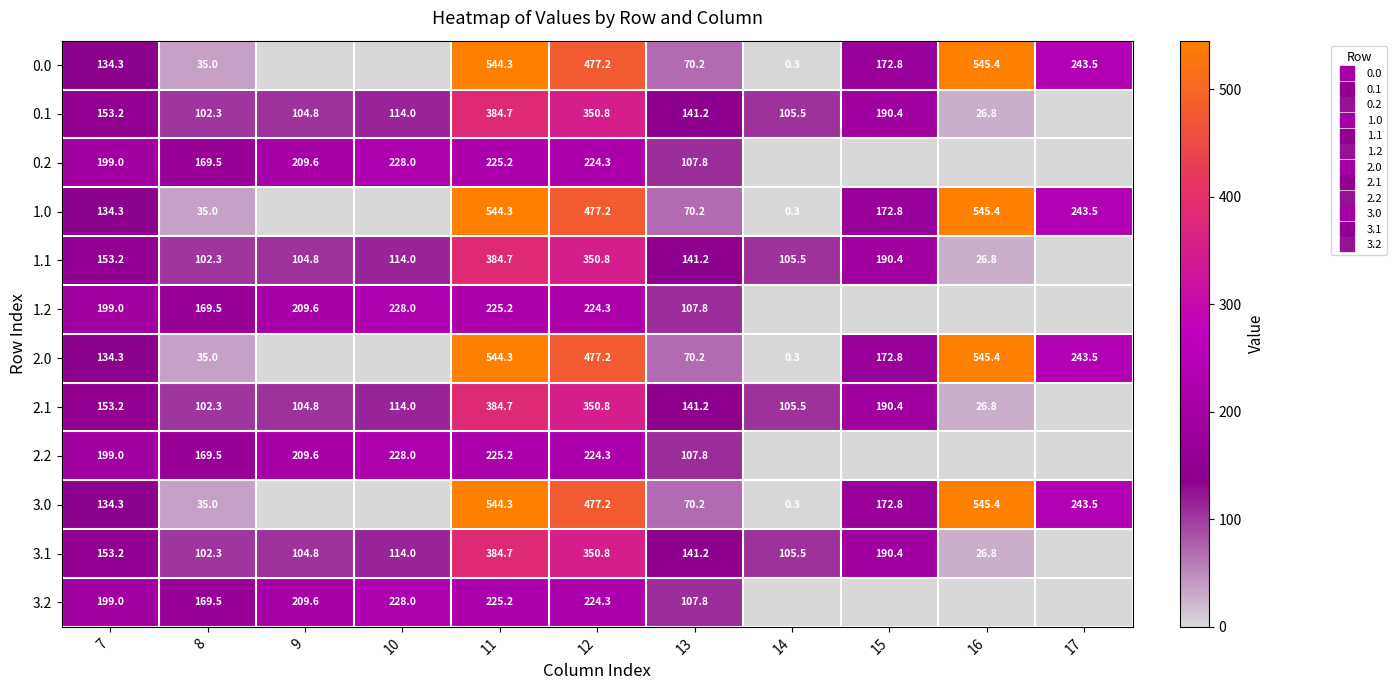

At which category does the chart reach its peak across all series?

16